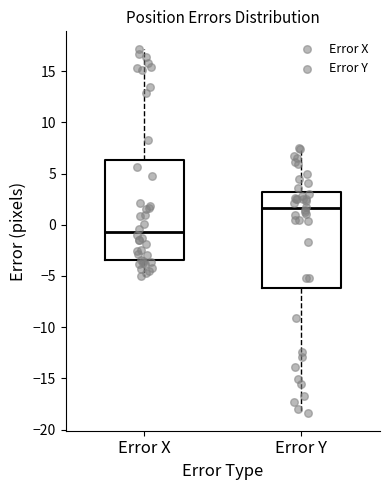

Reading left to right, transcribe this box plot: for each box, give where its median line is, the range the box spans, and where its two whiskers end, as read against the y-axis. The values are not printed on the chart, so give them approximately, as read against the axis.

Error X: median -0.5, box -3.5 to 6.5, whiskers -5.0 to 17.0
Error Y: median 1.5, box -6.0 to 3.0, whiskers -18.5 to 7.5